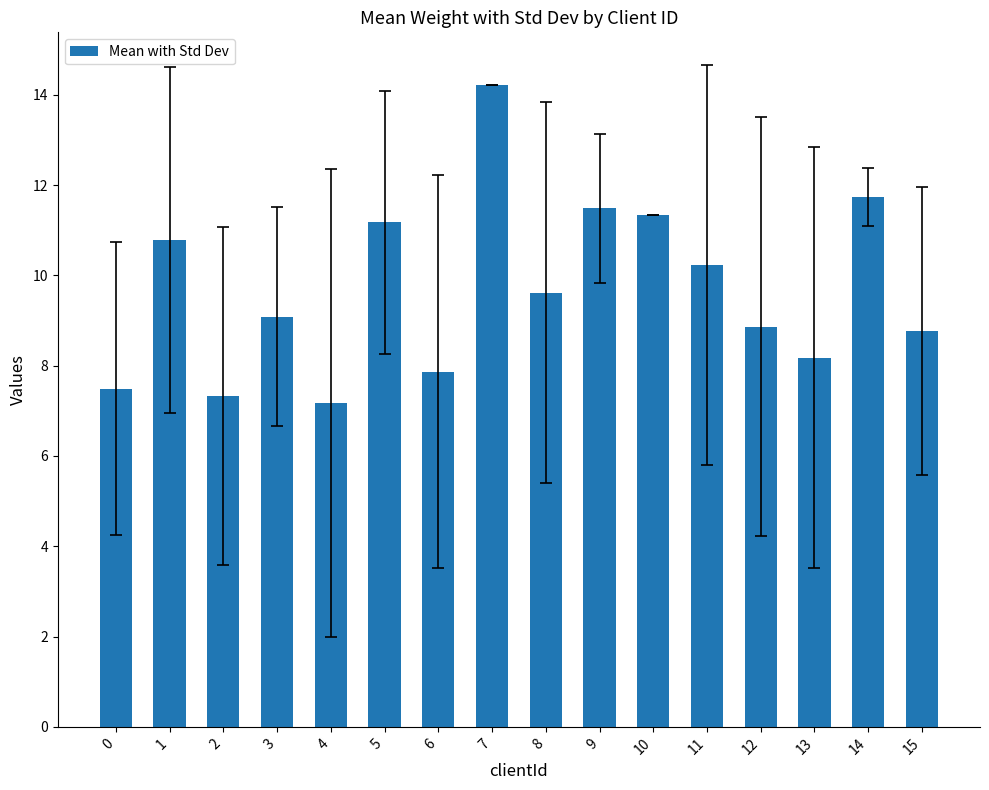

What value does the data have at 13?

8.2